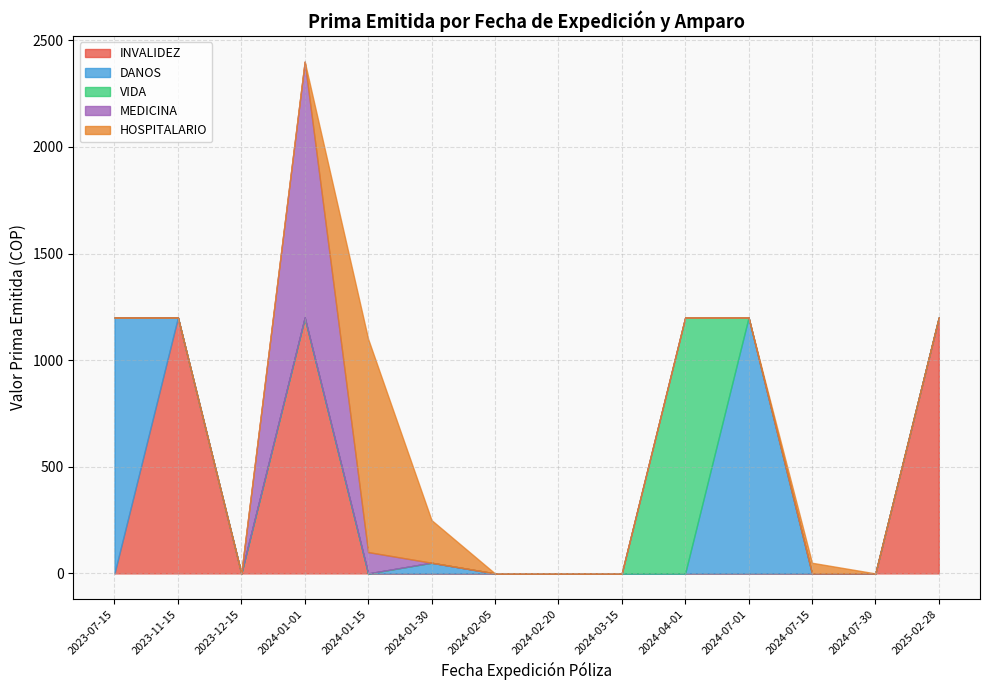

Where does the data first go above 1000?

2023-07-15